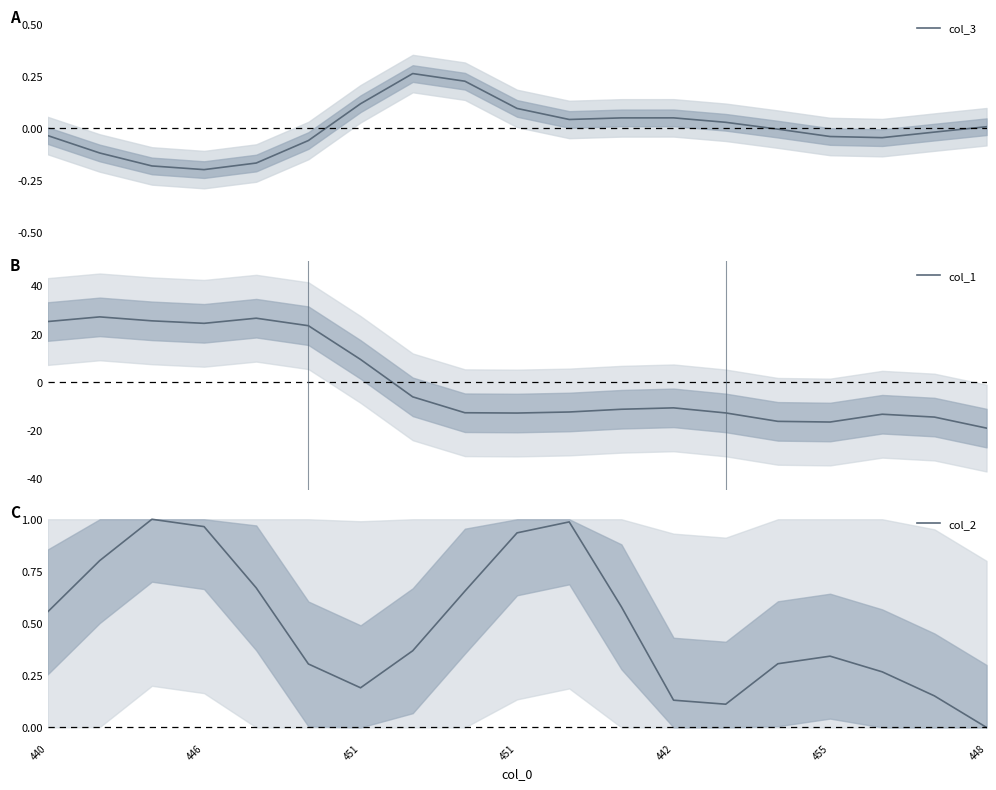

What is the lowest value of the col_1 series?

-19.2